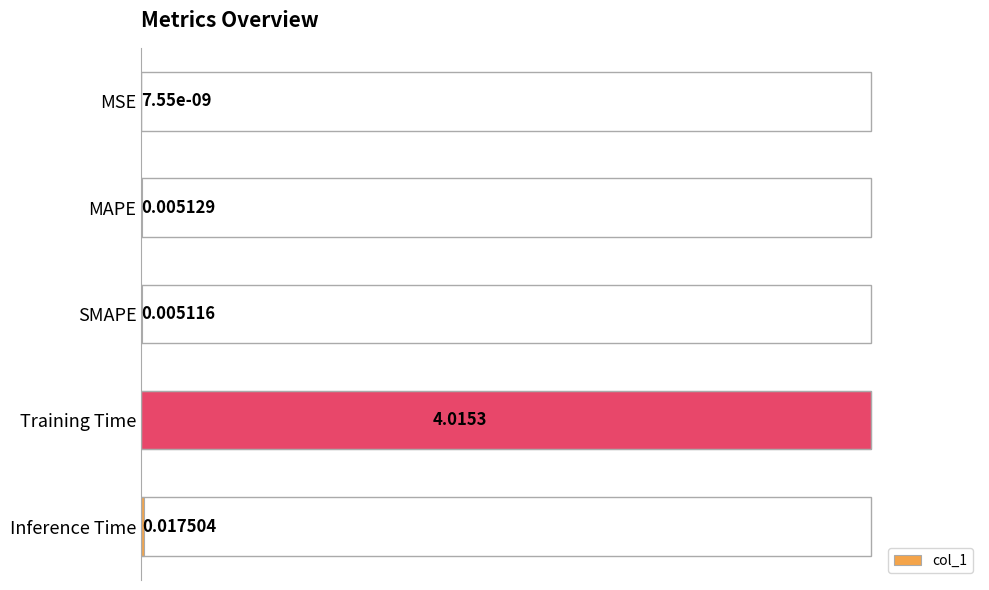

What is the sum of all values?

1.0